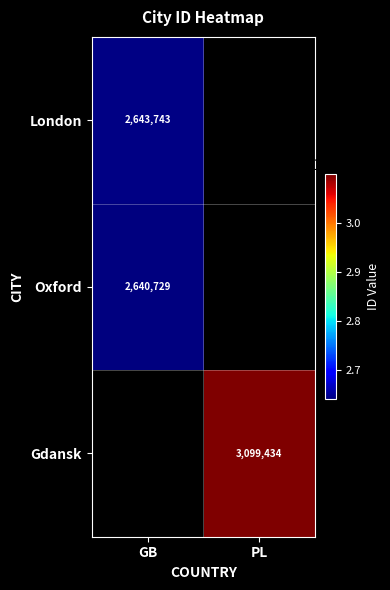

Count the number of categories in the chart.

2